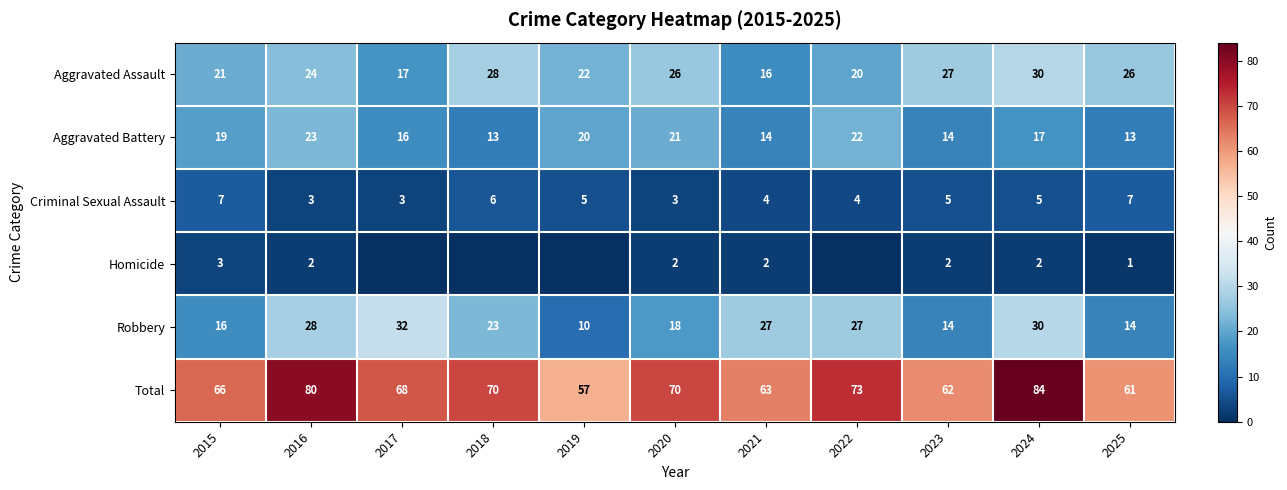

Read the Aggravated Battery value at 2018.

13